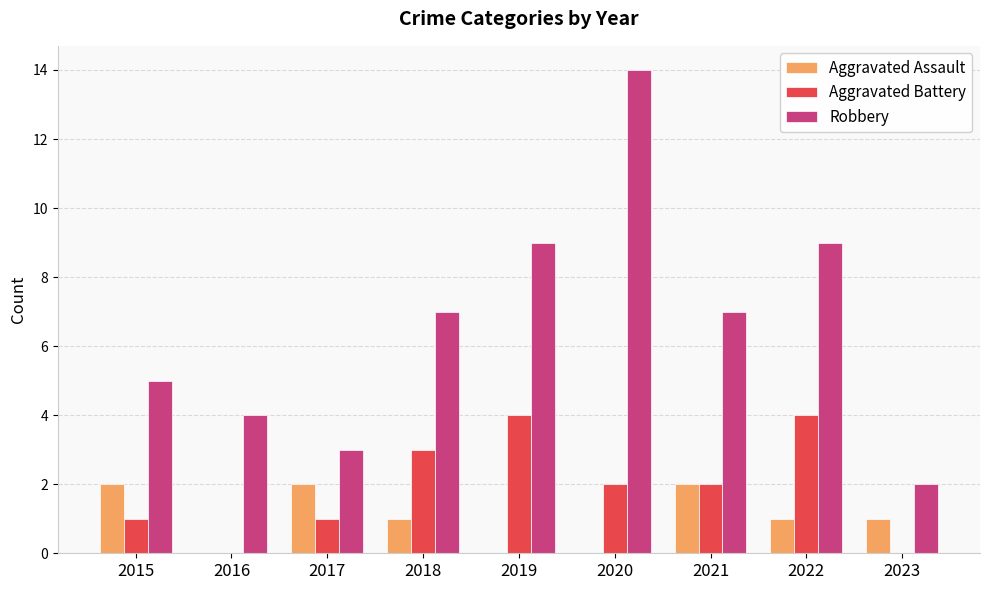

At which category does the chart reach its peak across all series?

2020